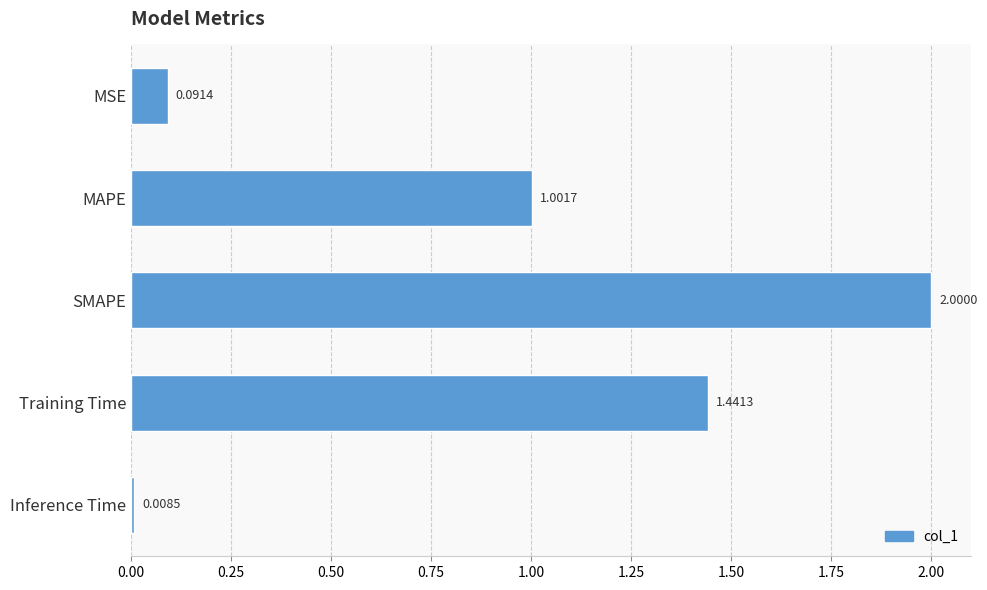

Which label corresponds to the smallest value in the chart?

Inference Time